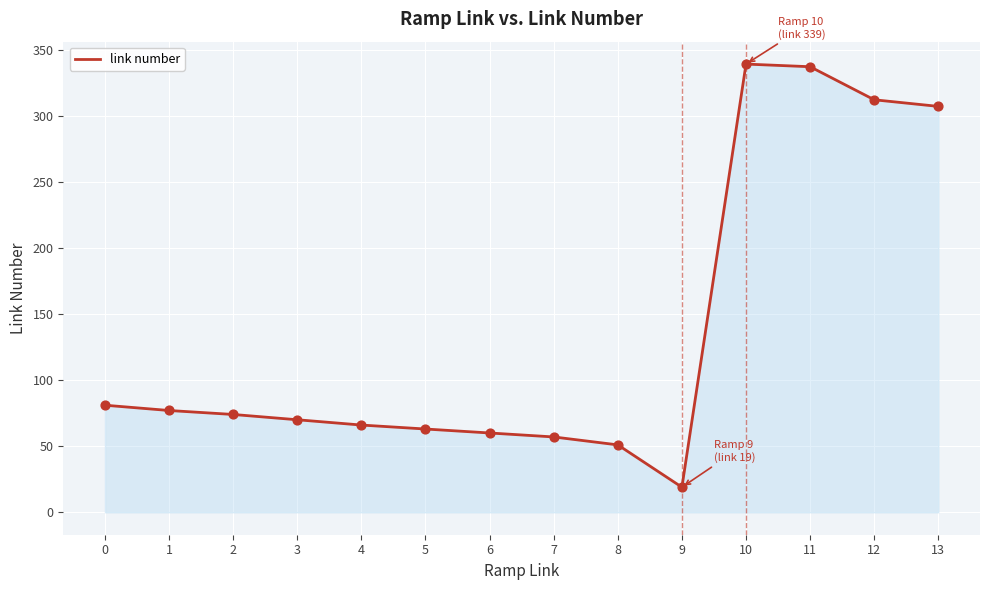

What is the change in value from 2 to 12?

+238